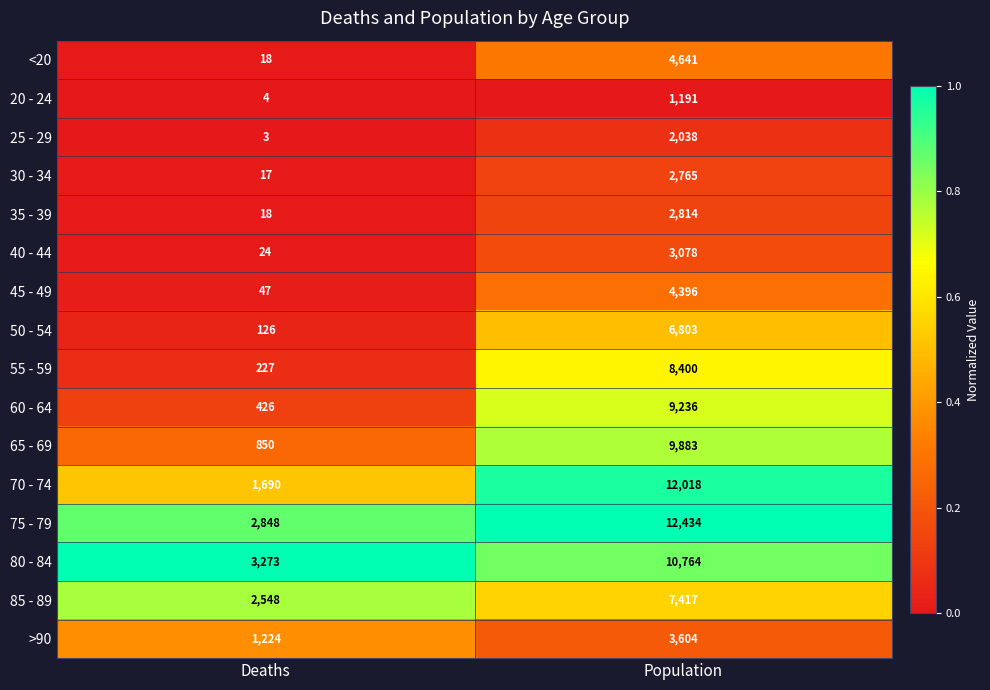

At which label is 20 - 24 closest to 597?

Deaths